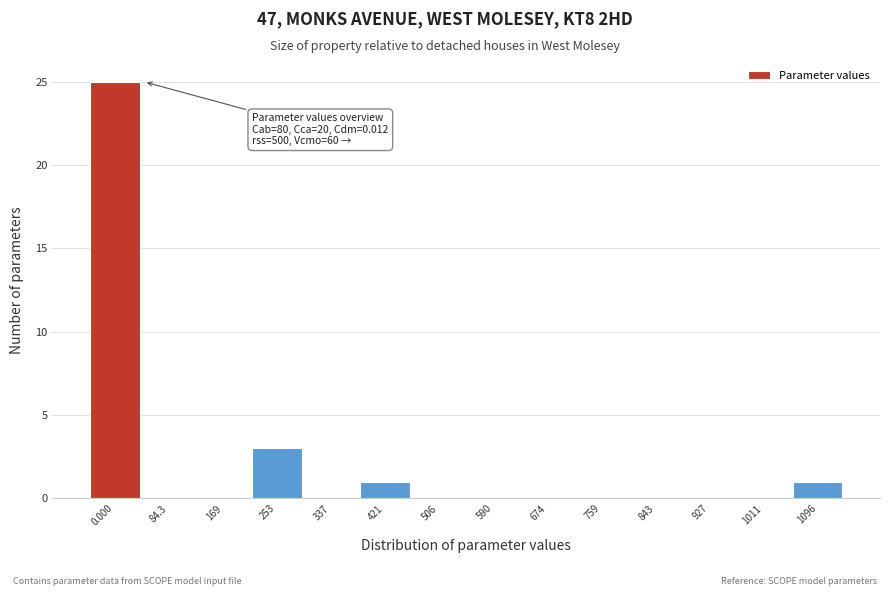

Reading right to left, what are all the values shown in this chart?

1096=1	1011=0	927=0	843=0	759=0	674=0	590=0	506=0	421=1	337=0	253=3	169=0	84.3=0	0.000=25